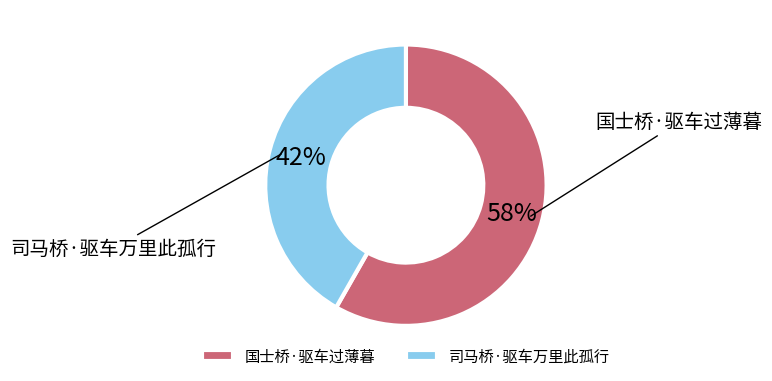

Which has a higher value, 国士桥·驱车过薄暮 or 司马桥·驱车万里此孤行?

国士桥·驱车过薄暮